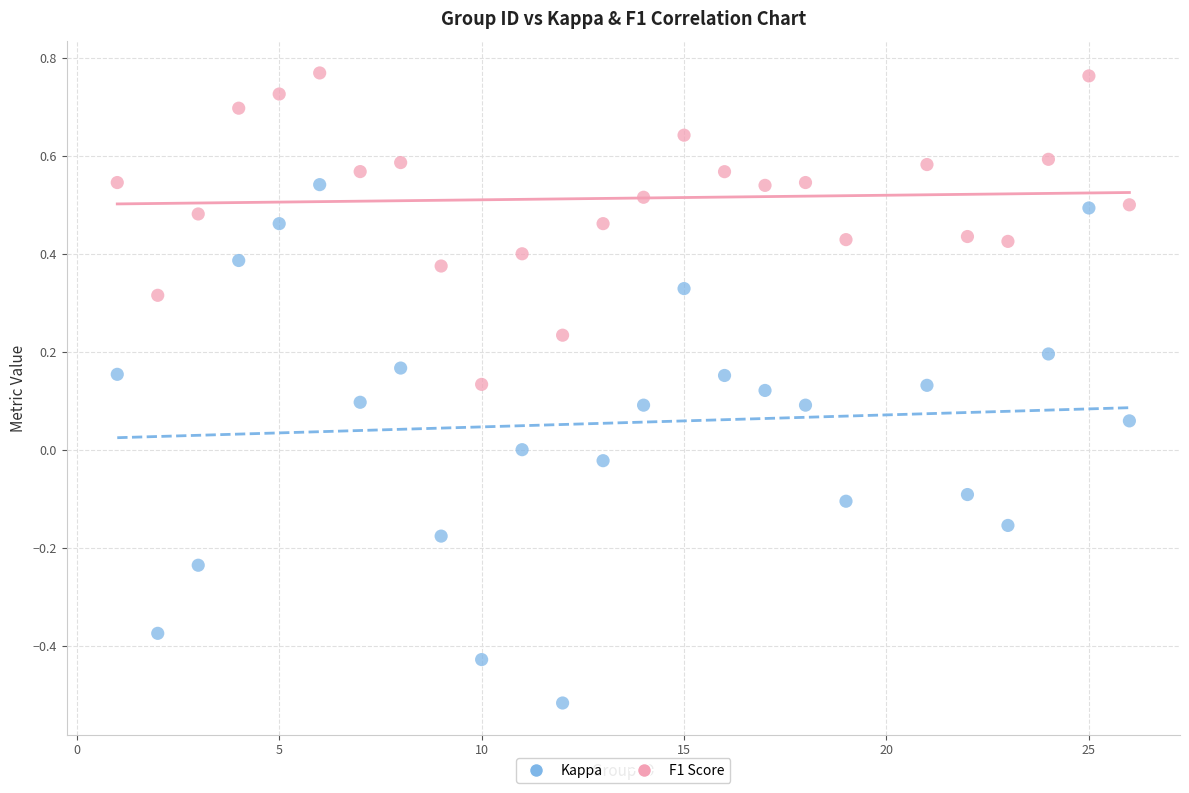

Across all data points, what is the range of Y values (max minus min)?

1.3